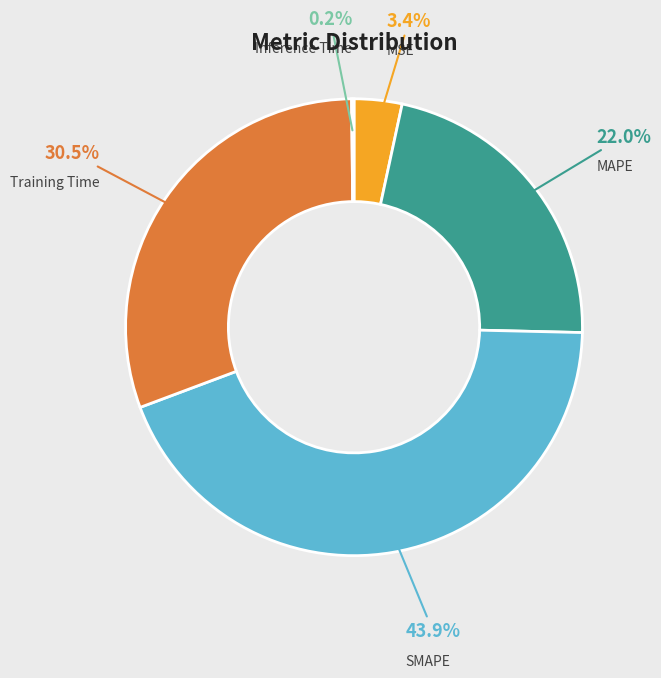

To the nearest percent, what is the average slice percentage?

20%